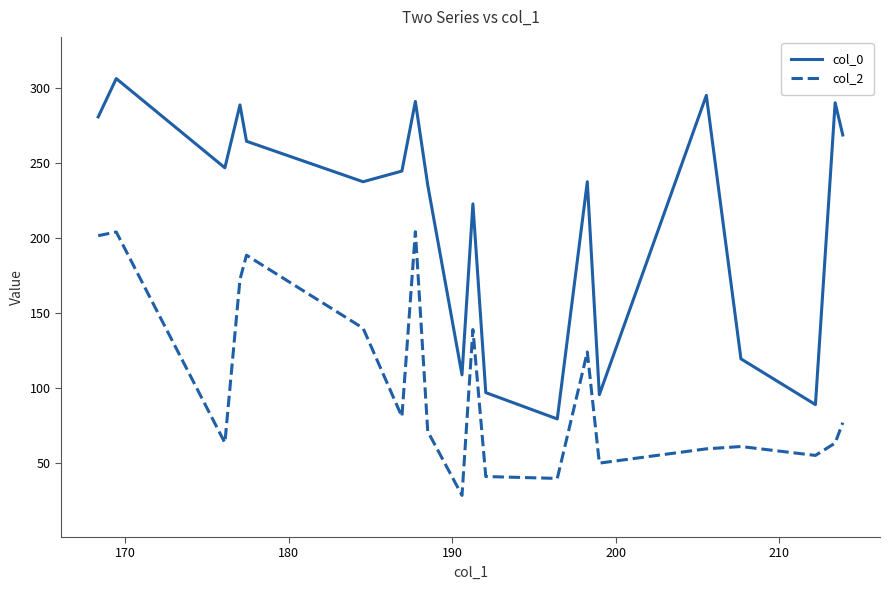

True or false: col_2 and col_0 intersect in this chart.

False